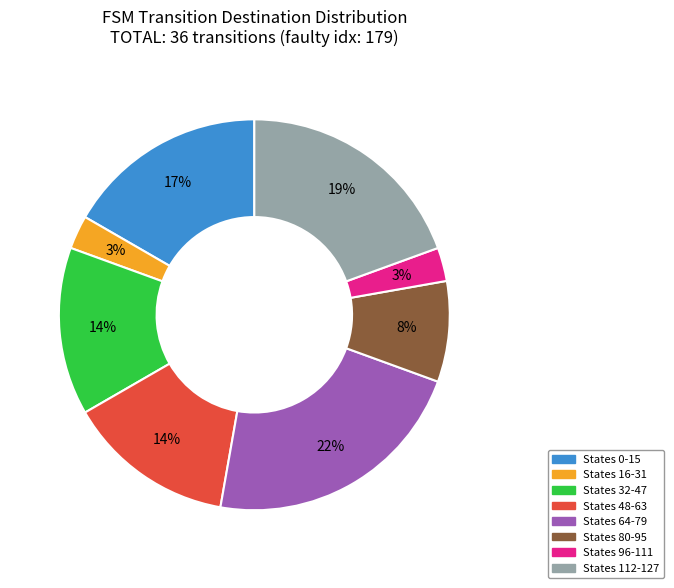

To the nearest percent, what is the average slice percentage?

12%